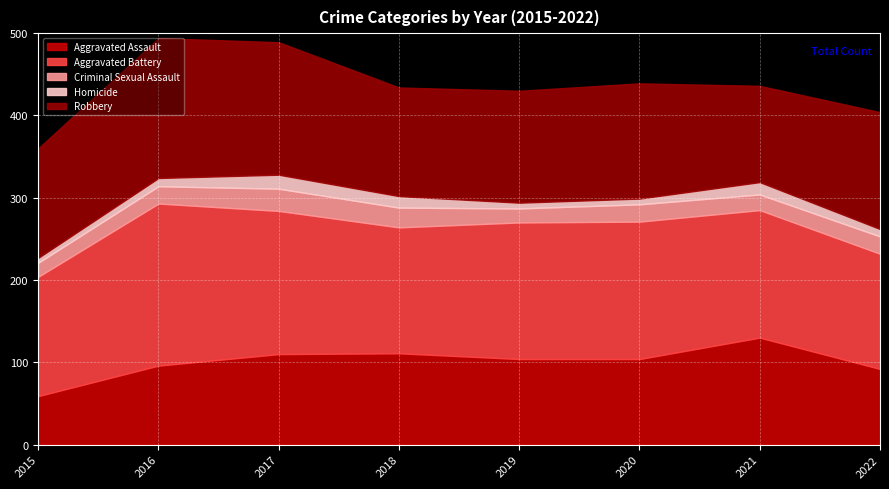

How many values in the Robbery series are below 140?

4